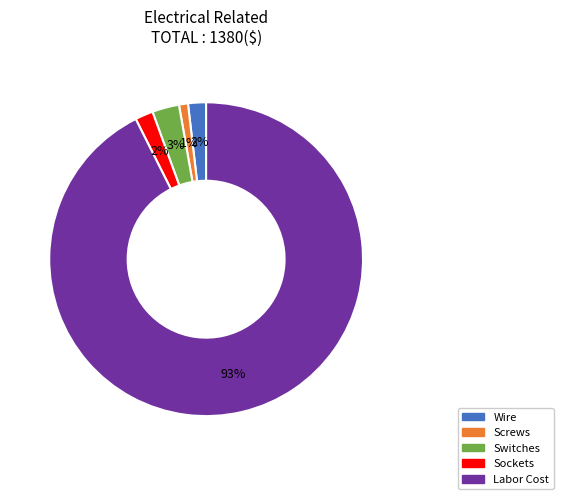

True or false: Sockets accounts for 2% of the total.

True